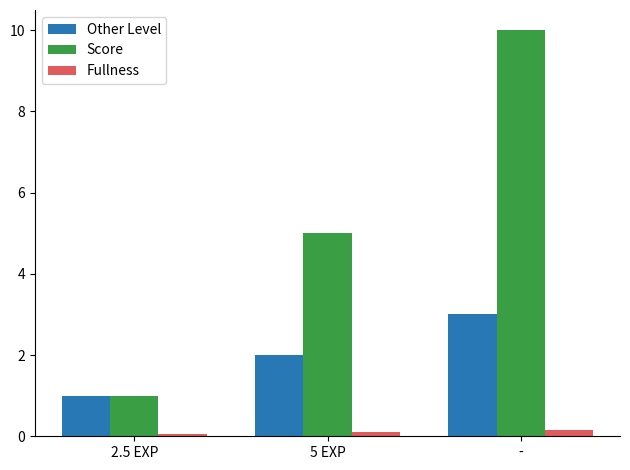

What is the smallest value displayed?

0.1